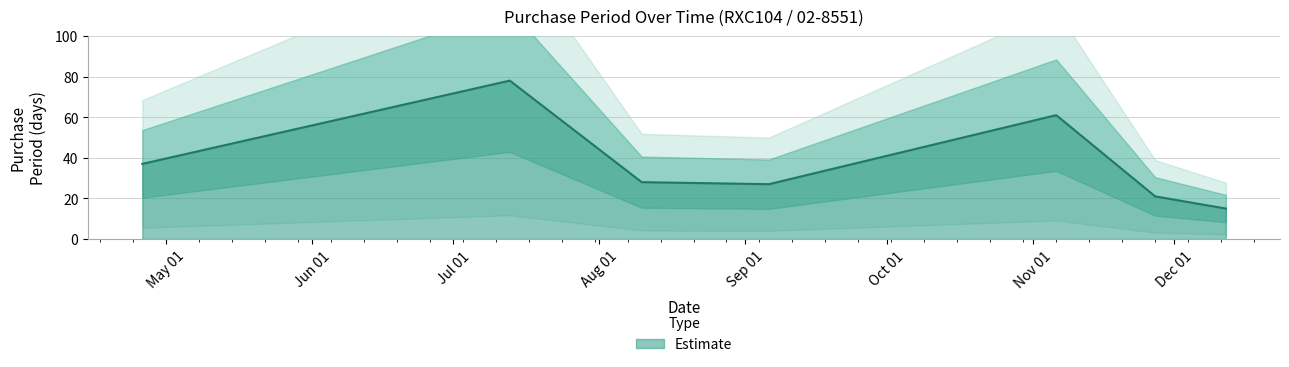

Reading right to left, list all the values displayed in this chart.

15	21	61	27	28	78	37